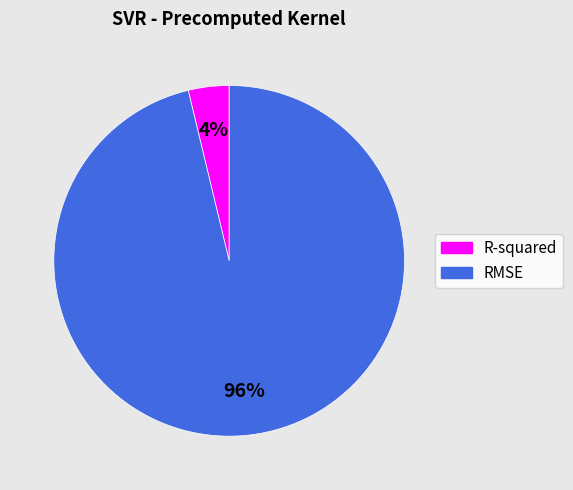

Which has a higher value, RMSE or R-squared?

RMSE